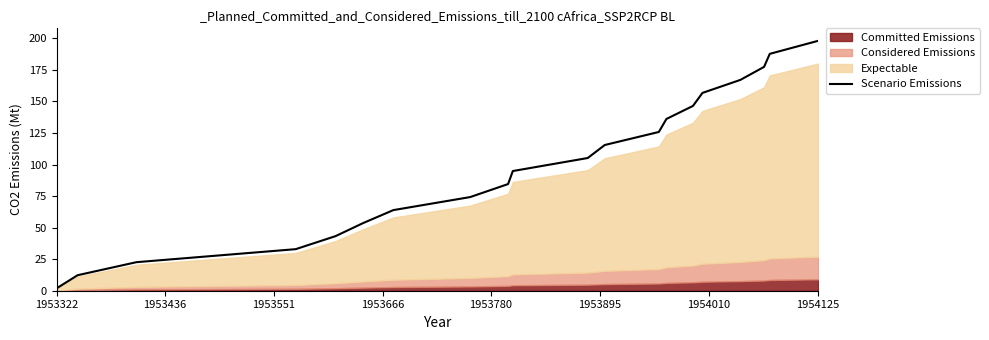

The value at 1953780 is 21.9. True or false?

False